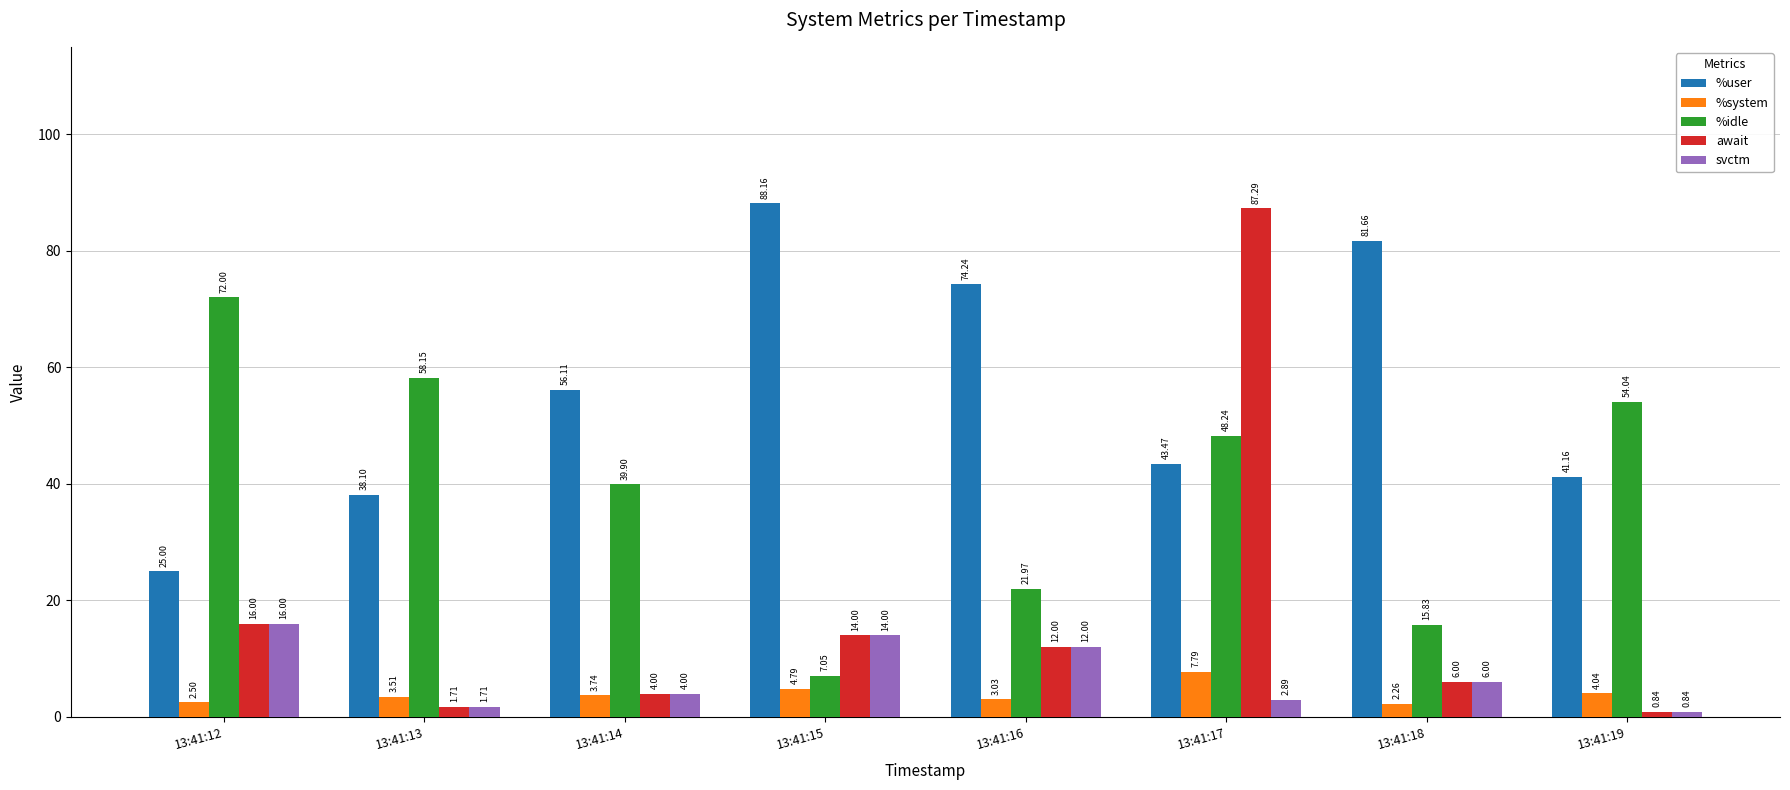

What is the spread (max minus min) of values at 13:41:16?

71.2